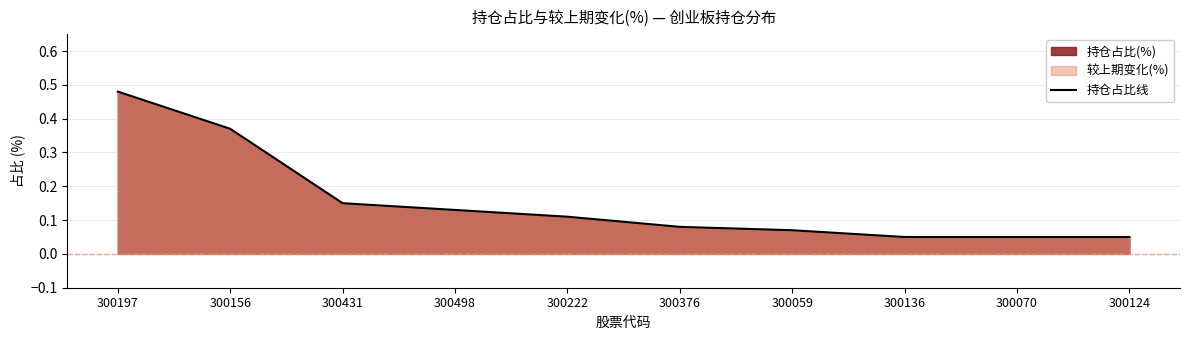

Does the chart have visible grid lines?

Yes